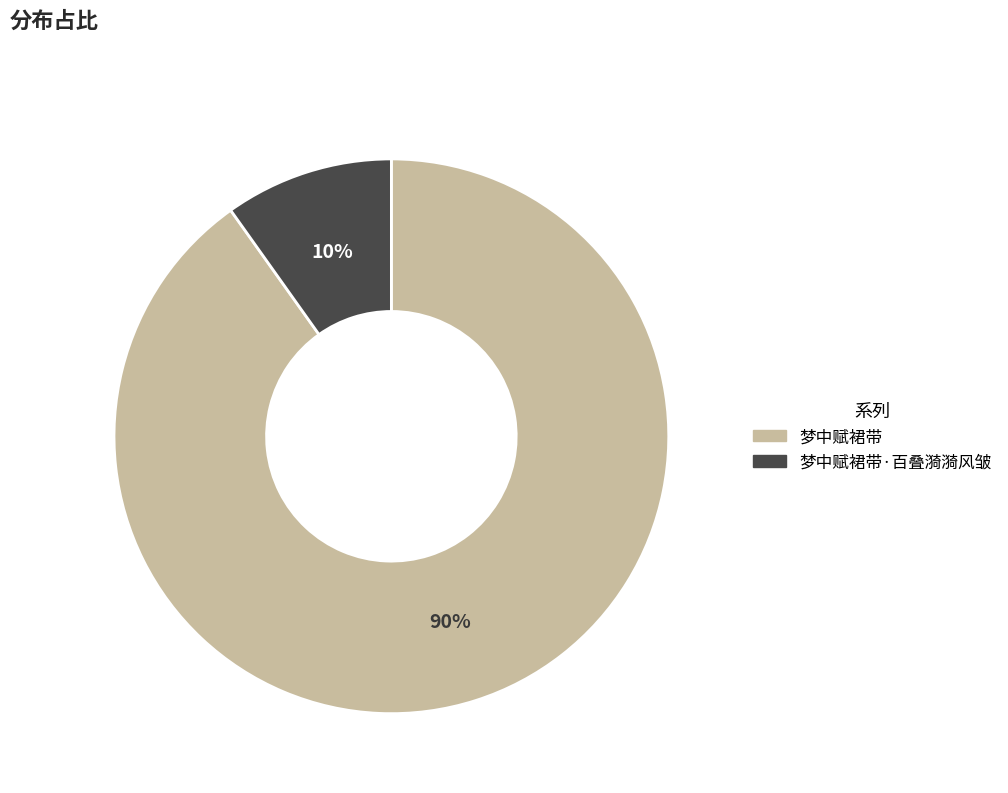

To the nearest percent, what is the combined percentage of 梦中赋裙带·百叠漪漪风皱 and 梦中赋裙带?

100%